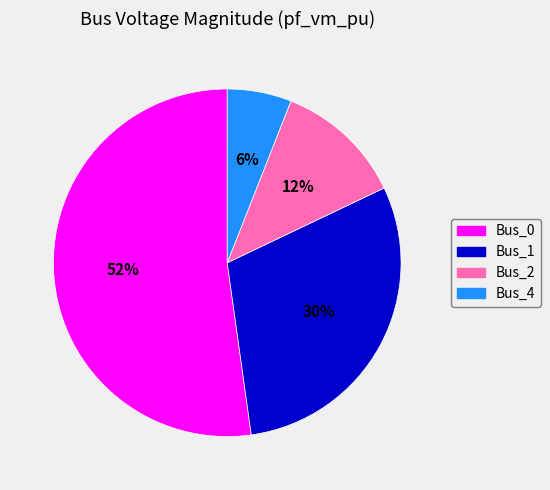

How many segments does this pie chart have?

4